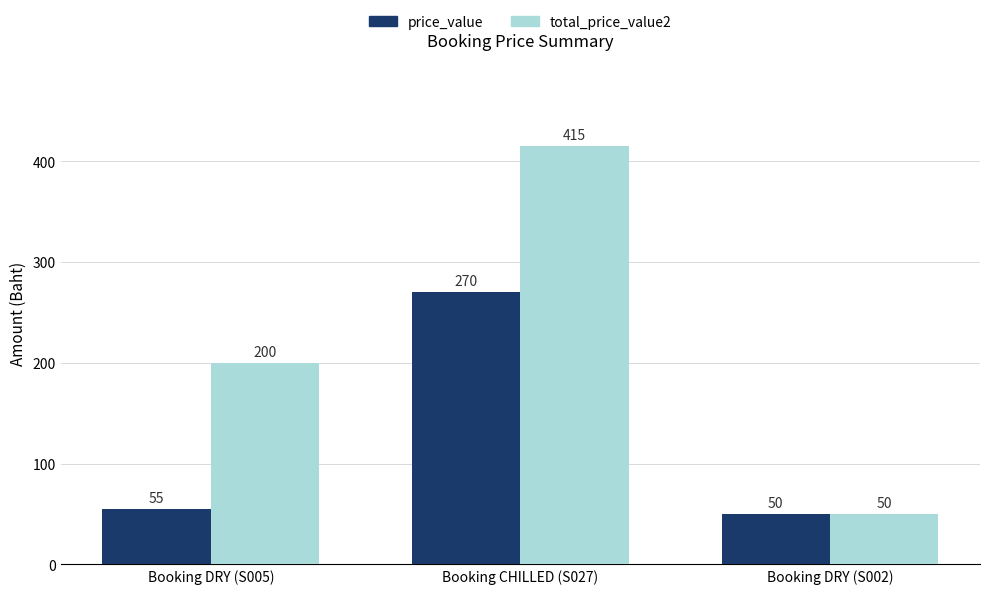

What is the label of the 2nd bar from the right?

Booking CHILLED (S027)